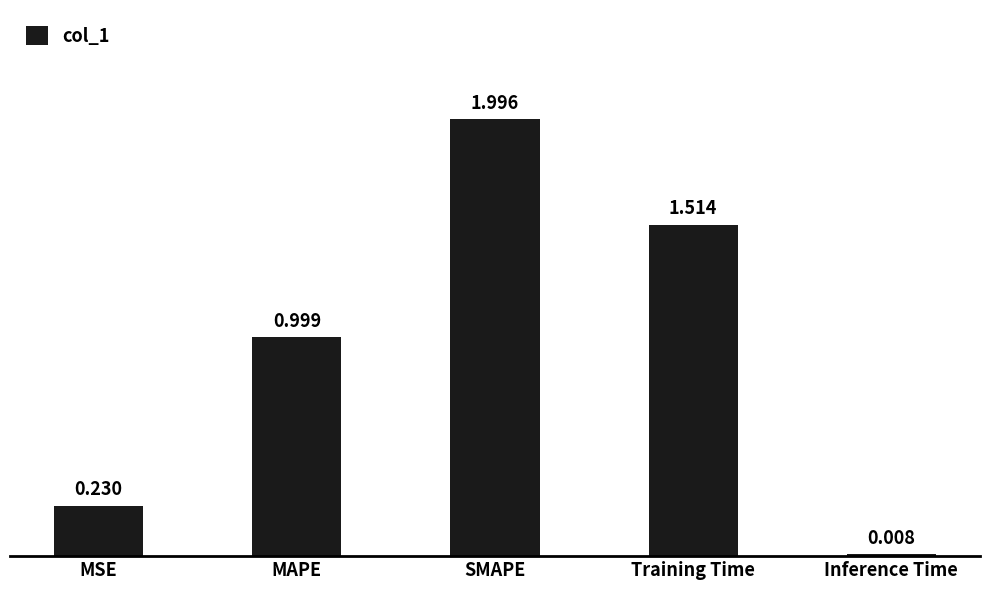

Which category has the highest value across all series?

SMAPE